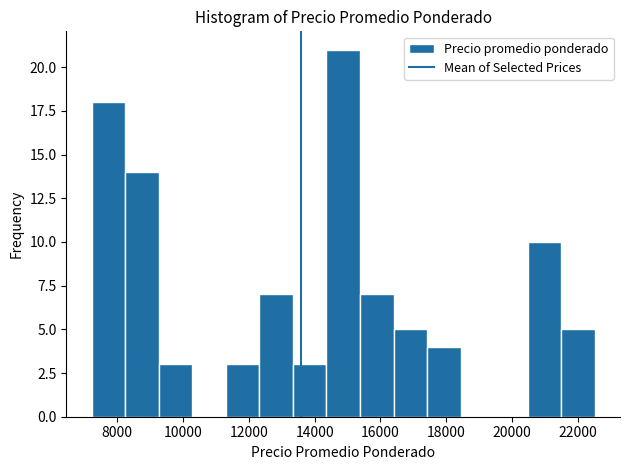

Which range on the x-axis has the tallest bar?

14400 to 15400